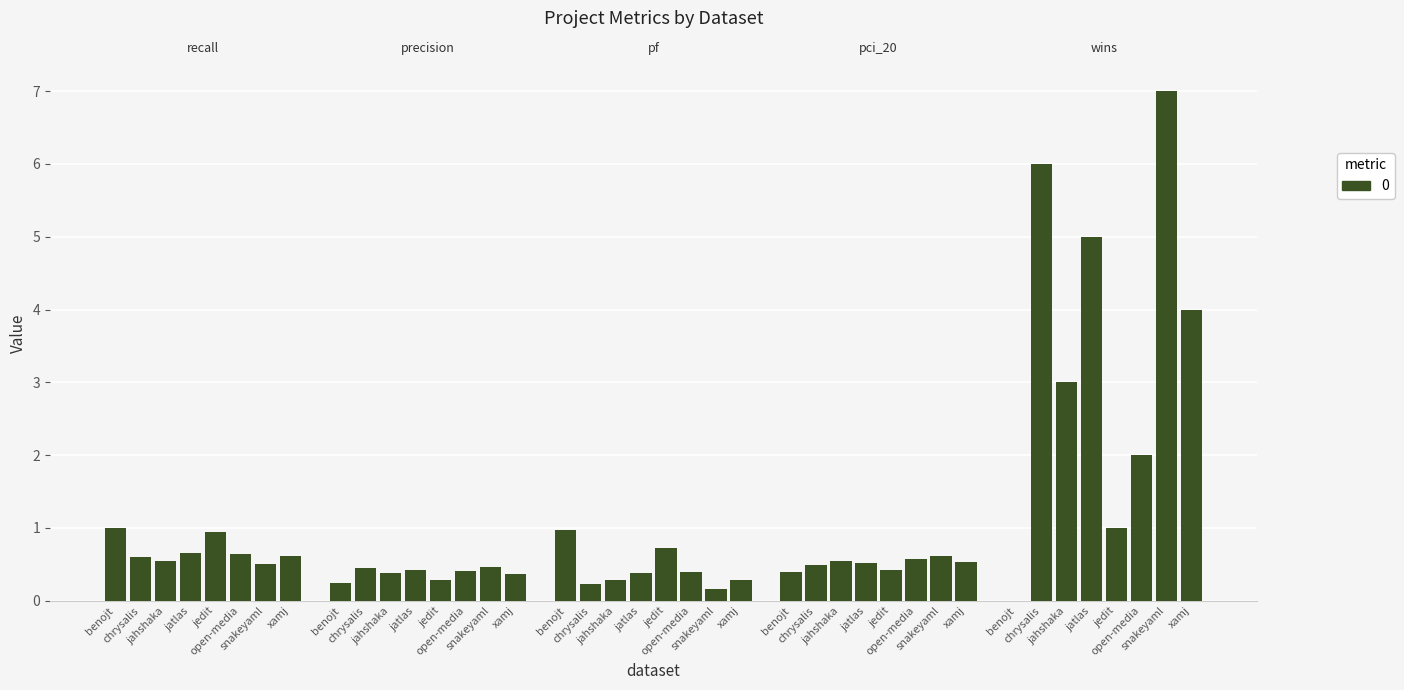

Is it true that recall equals 0.6 at chrysalis.csv?

True